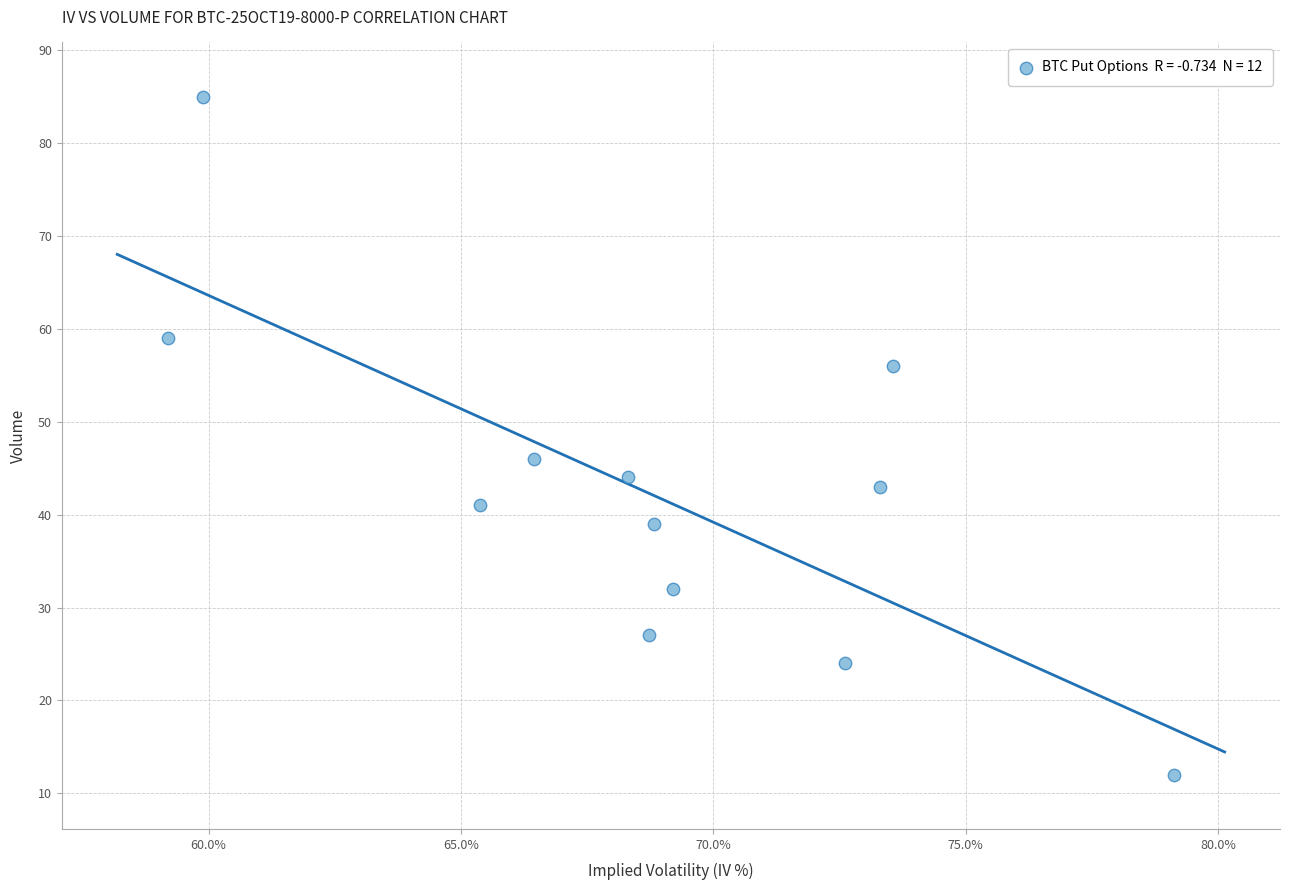

What Y value in the scatter plot is closest to 48?

46